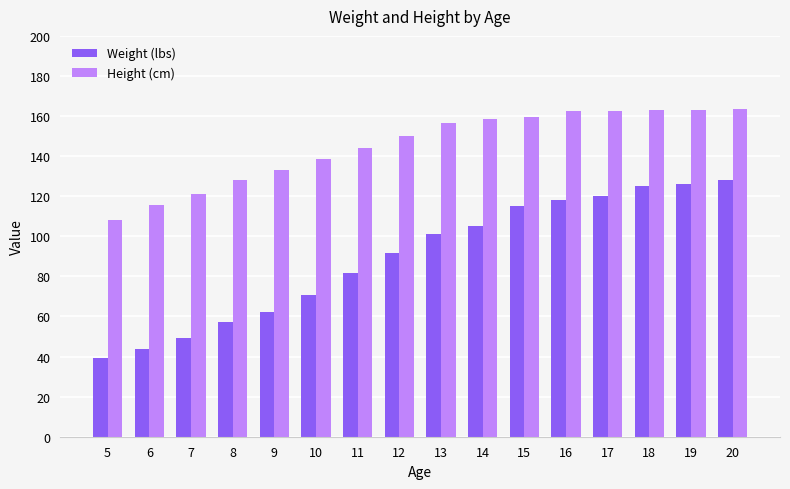

Which series has the largest total across all categories?

Height (cm)